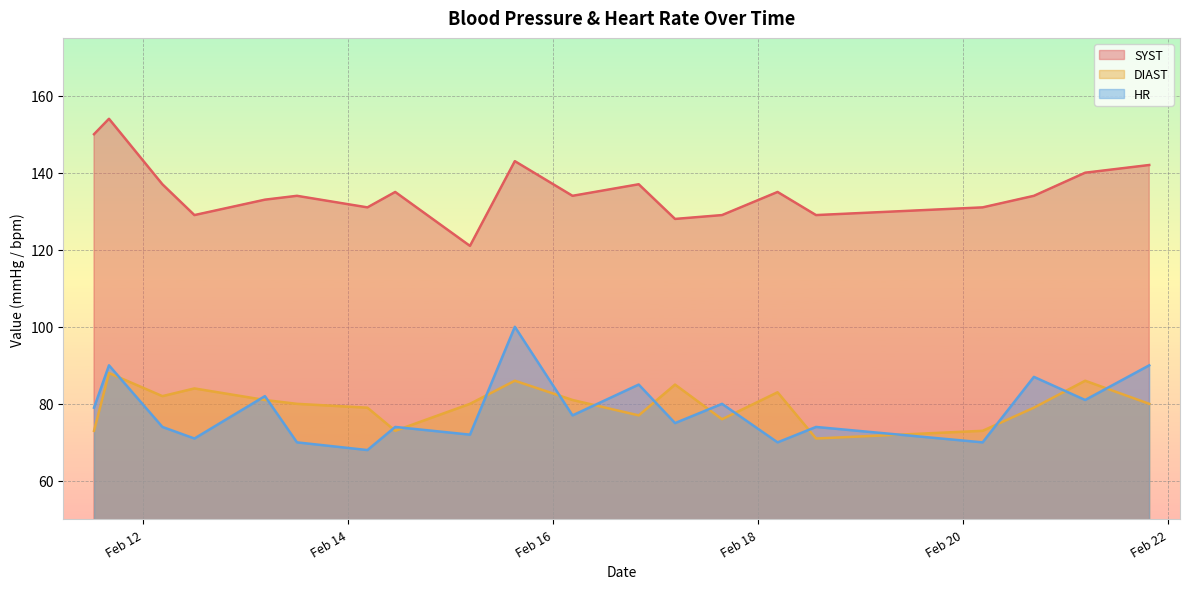

What is the highest value of the SYST series?

154